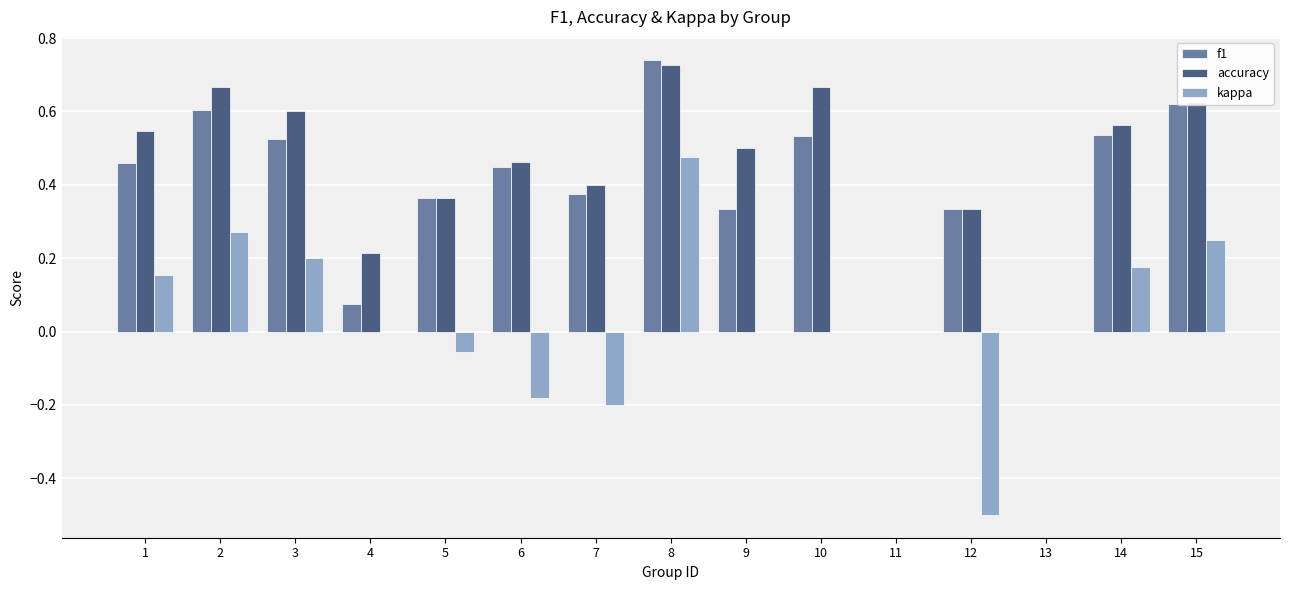

Between 5 and 12, which series saw the biggest shift?

kappa